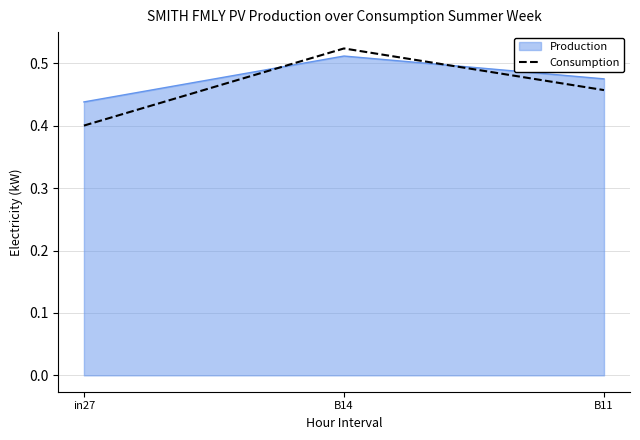

What position from the left is in27?

1